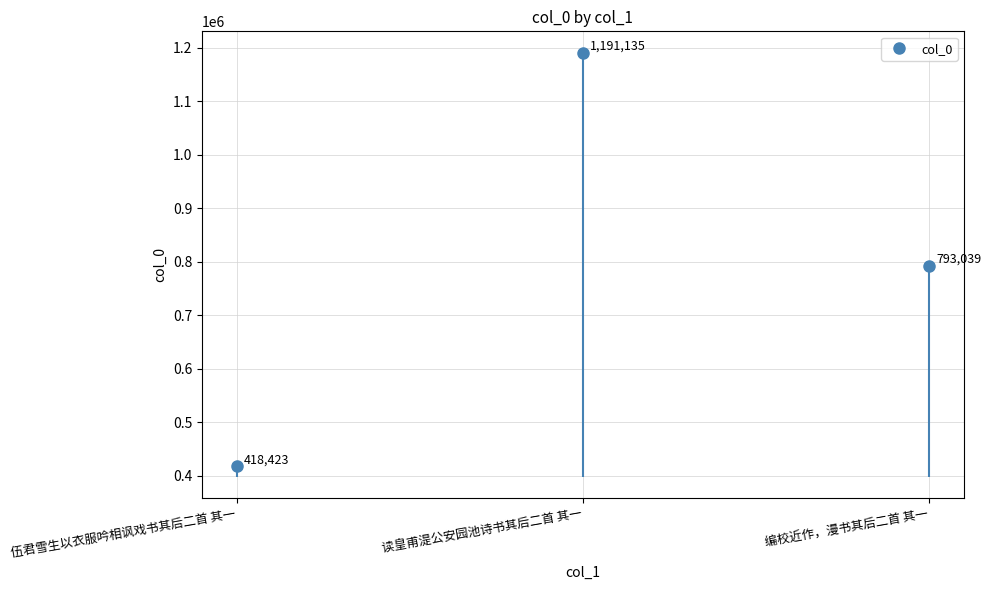

What is the difference between the second highest and minimum values?

374616